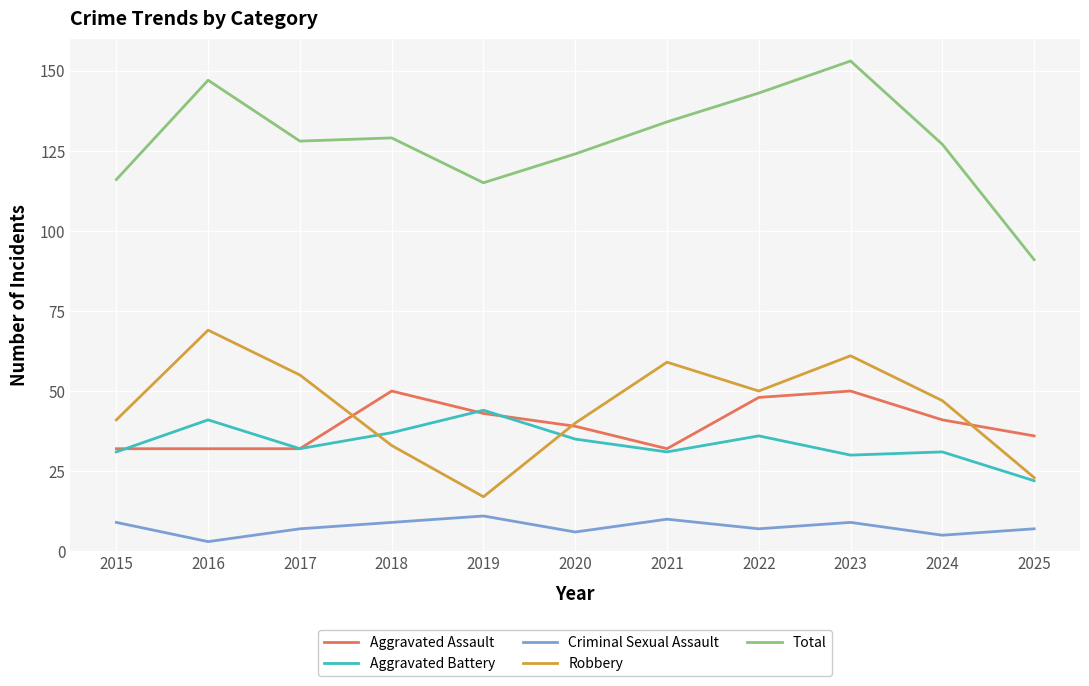

Between 2018 and 2019, which series saw the biggest shift?

Robbery